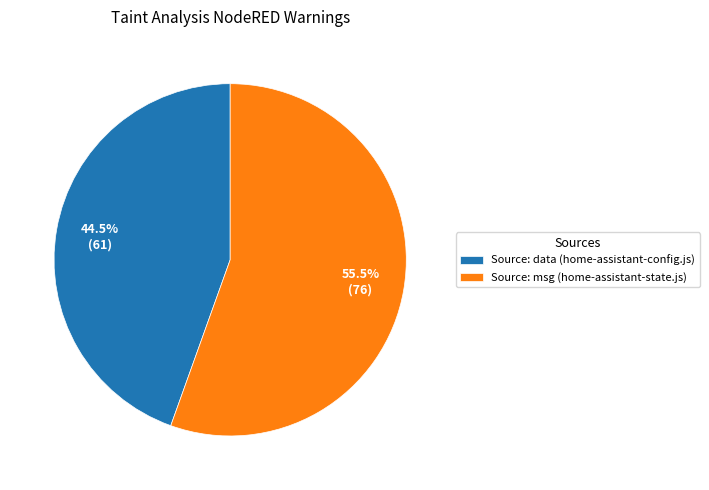

Combined, what portion of the pie is Source: data (home-assistant-config.js) and Source: msg (home-assistant-state.js)?

100.0%